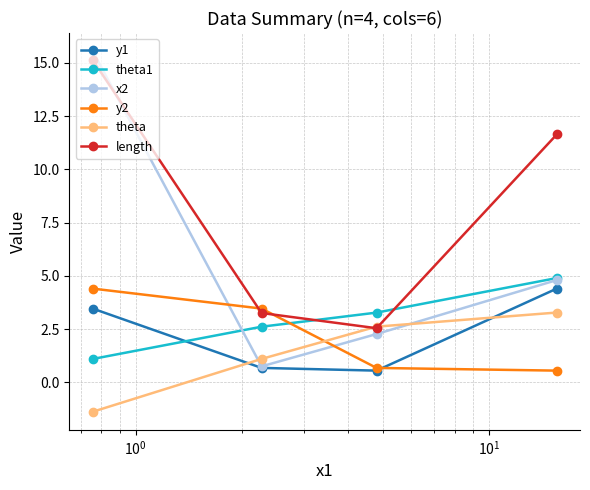

Which series has the largest range (max minus min)?

x2